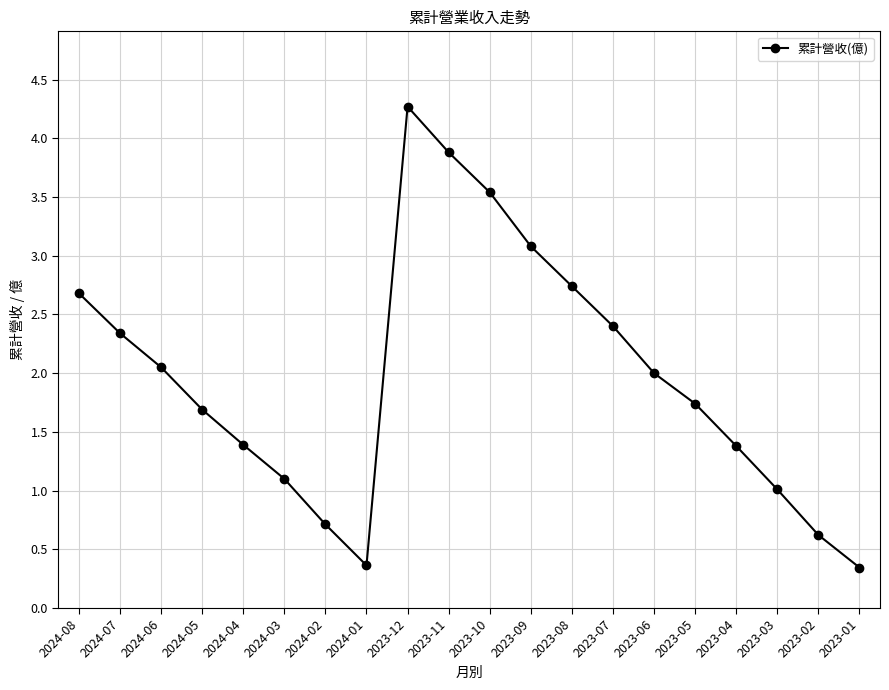

What is the value of the 14th point from the left?

2.4